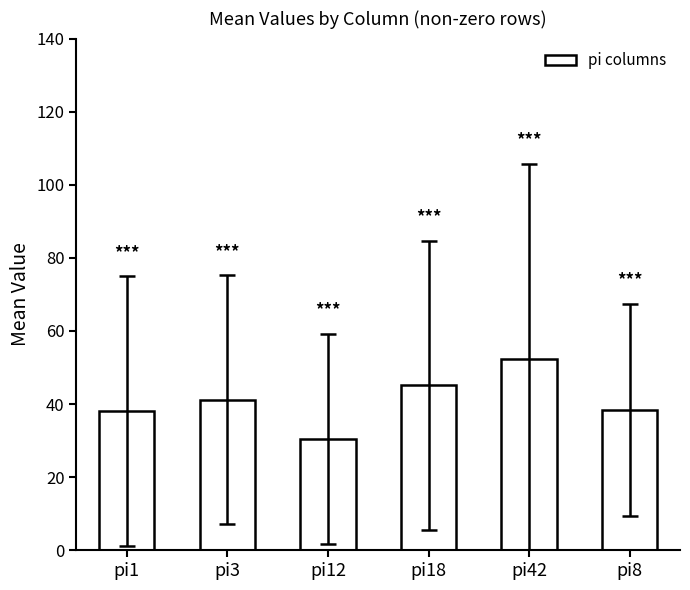

Which category has the lowest value across all series?

pi12